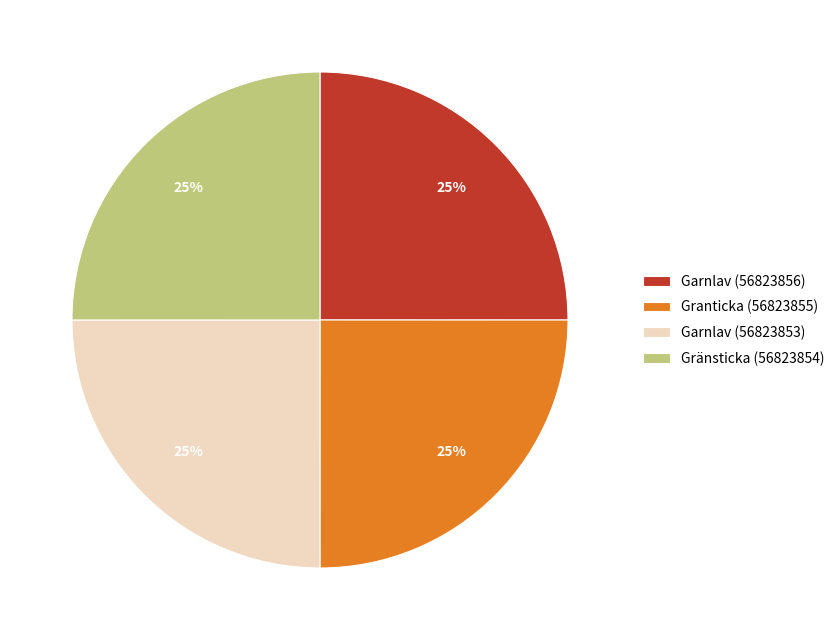

True or false: Garnlav (56823853) accounts for 25% of the total.

True